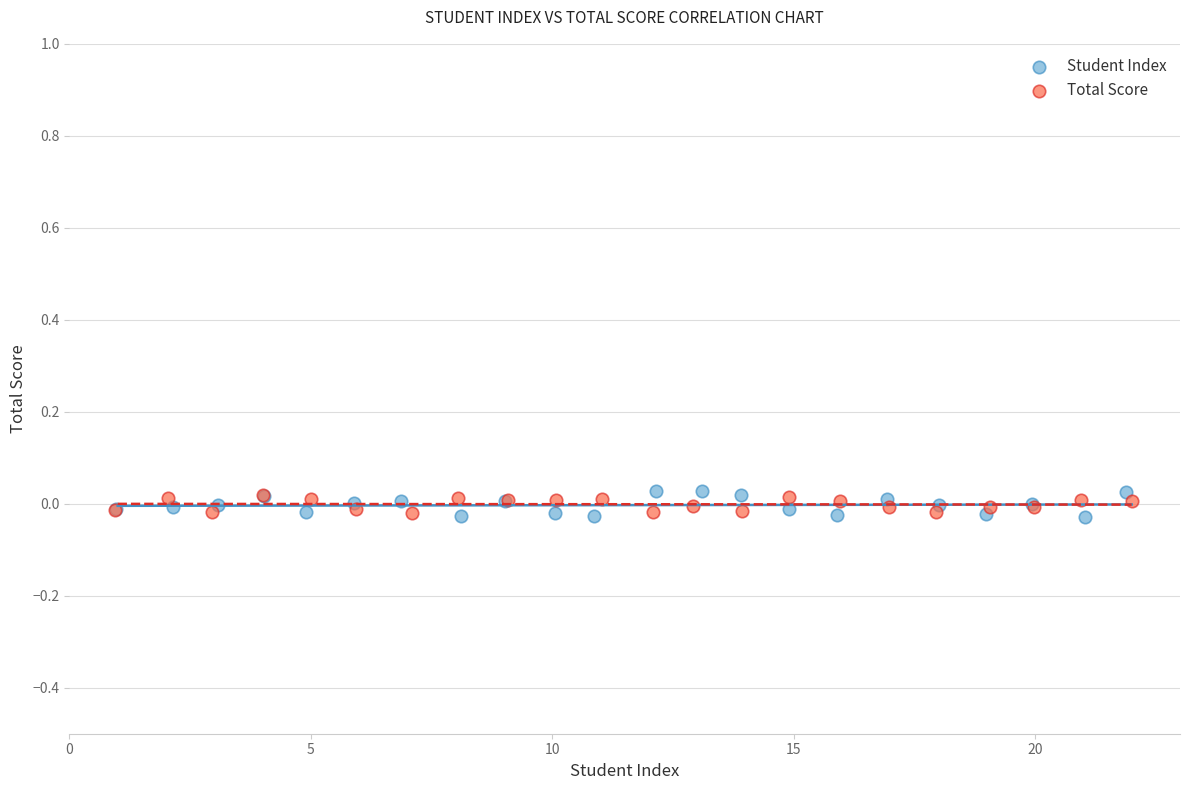

What are all the series names shown in the legend?

Student Index, Total Score